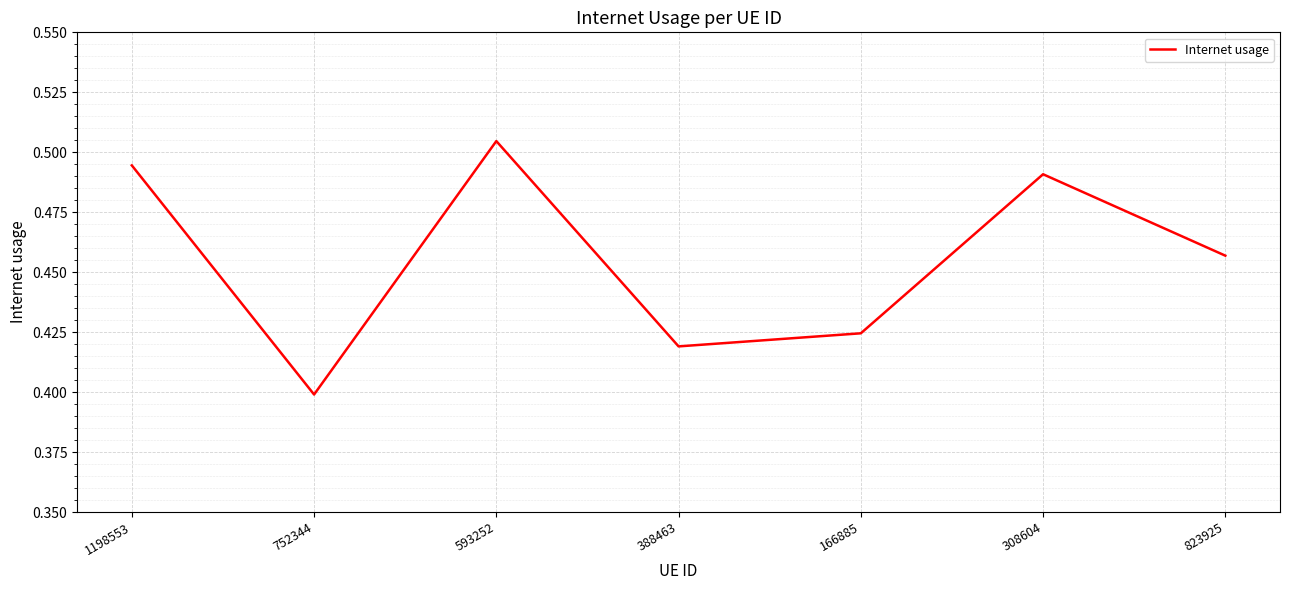

Which label corresponds to the largest value in the chart?

593252